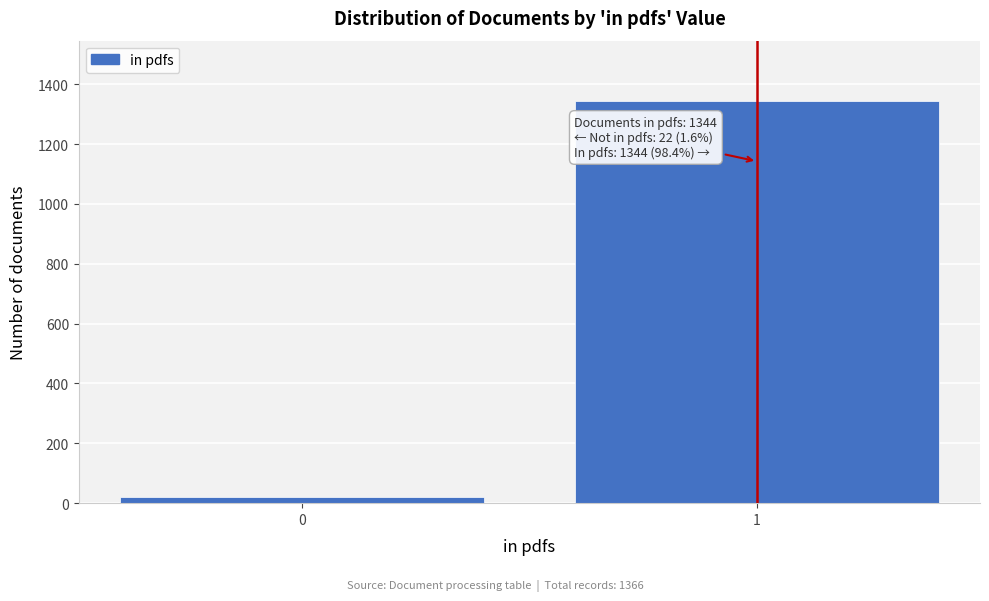

Reading right to left, what are all the values shown in this chart?

1344	22